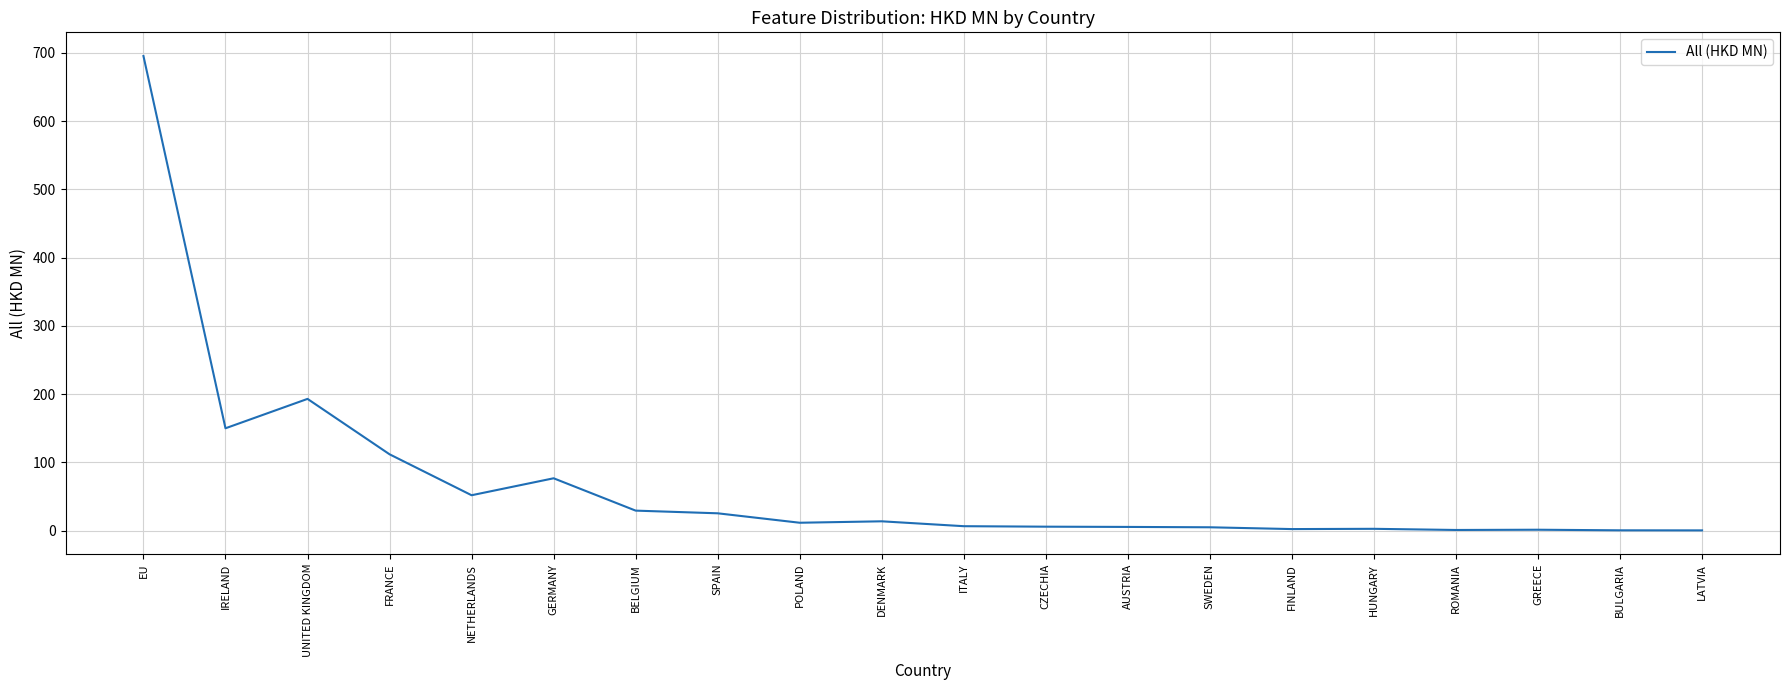

What is the difference between the values at GERMANY and EU?

618.8